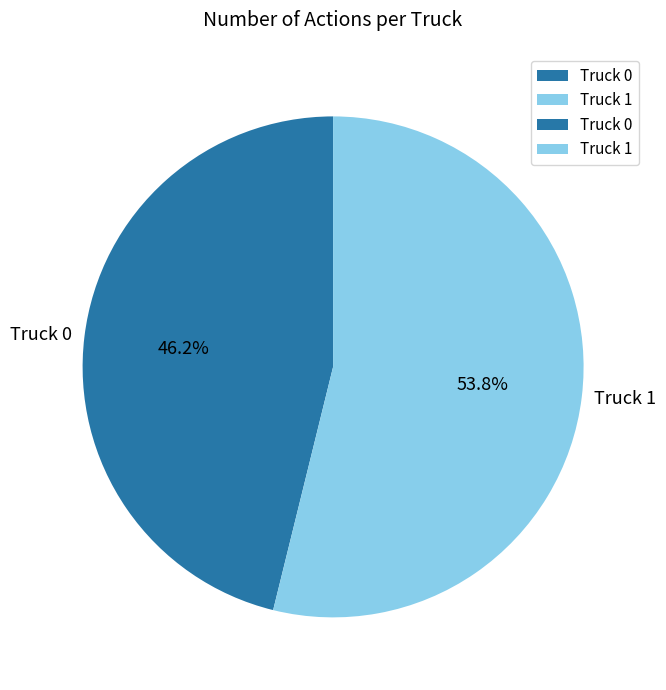

Approximately how many times larger is the value at Truck 1 compared to Truck 0?

1.2